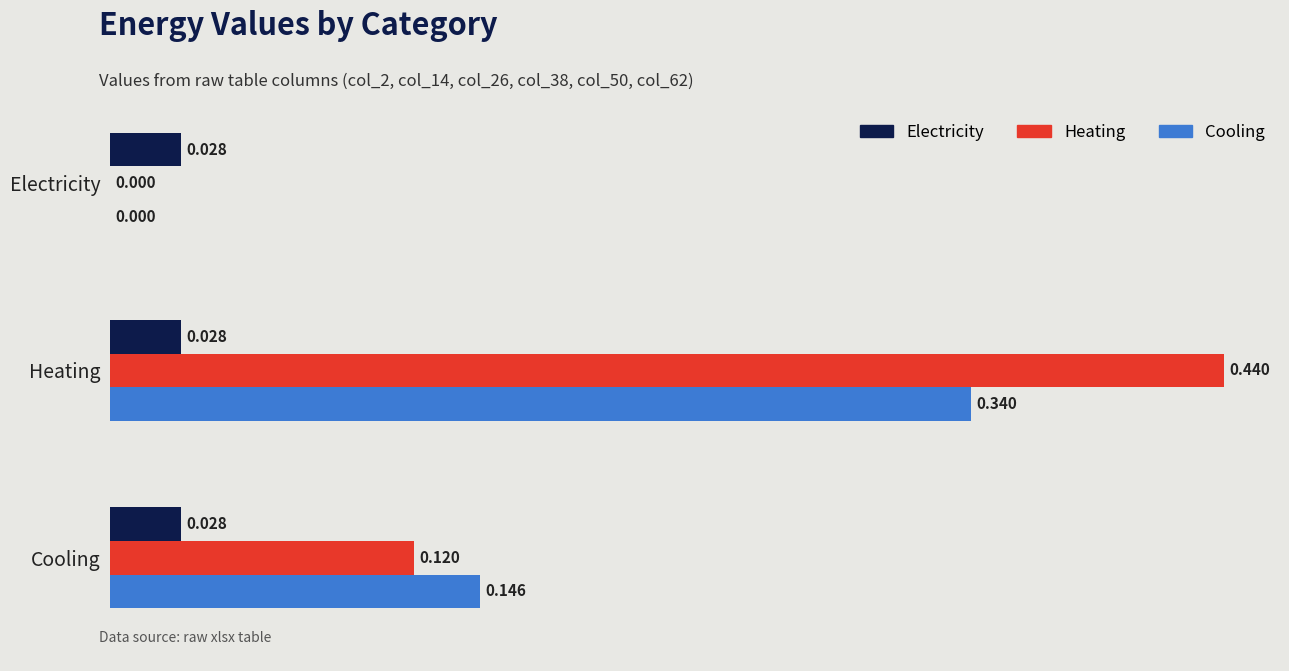

Which series has the largest total across all categories?

Heating